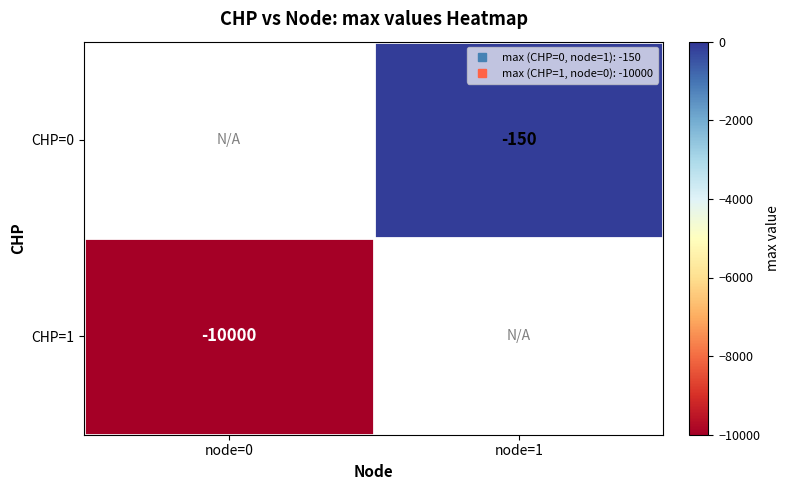

The value of CHP=0 at node=1 is -150.0. True or false?

True